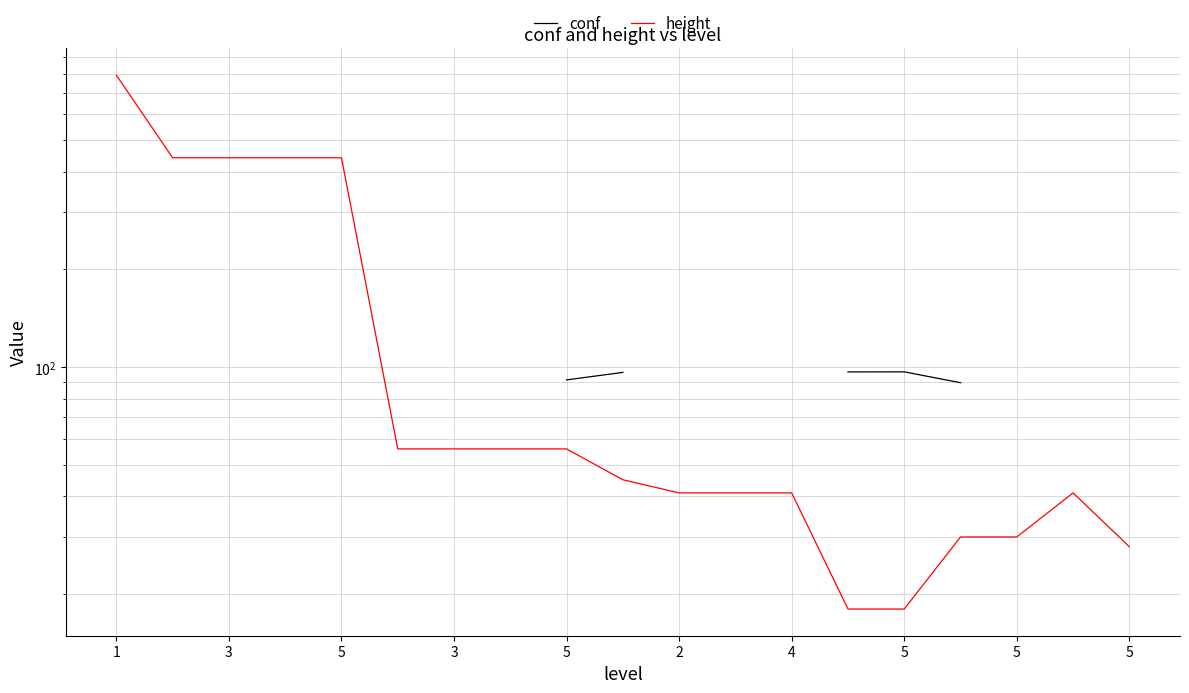

What is the maximum value for height?

792.0